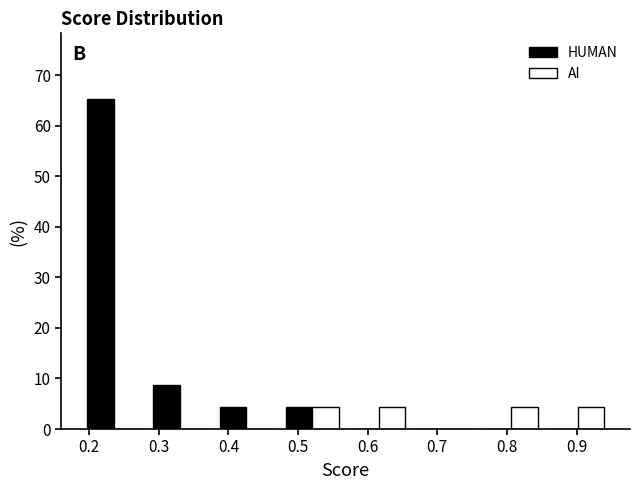

In the HUMAN series, which range on the x-axis has the tallest bar?

0.19 to 0.28